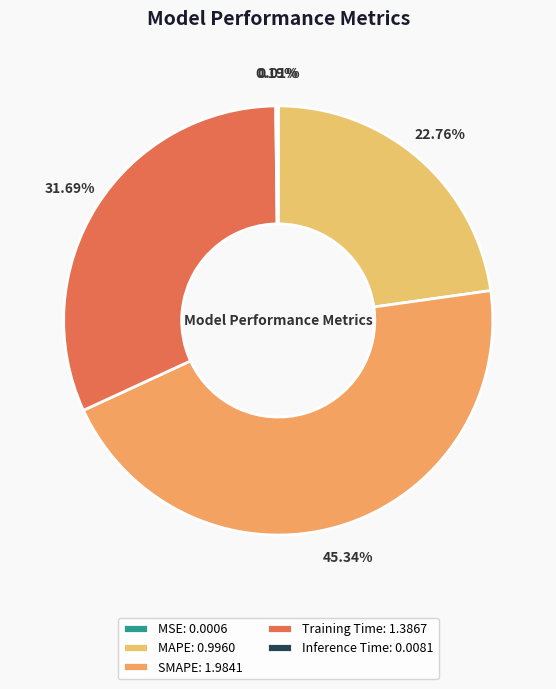

To the nearest percent, what is the difference between the MAPE and MSE slice percentages?

23%